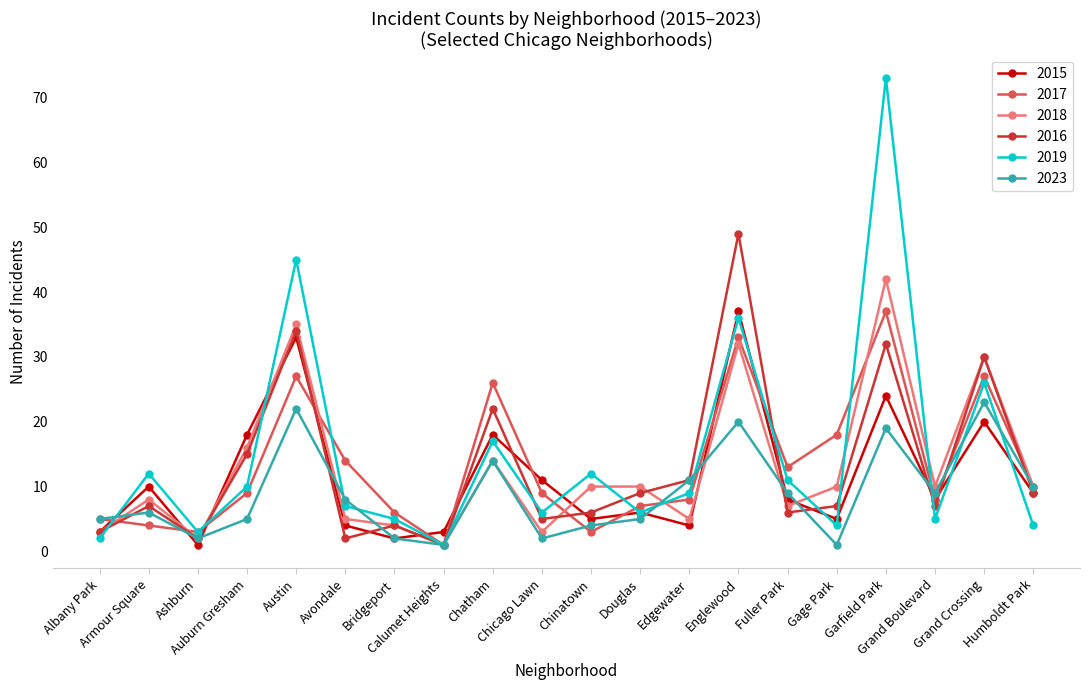

Does the chart display data point markers on the line(s)?

Yes